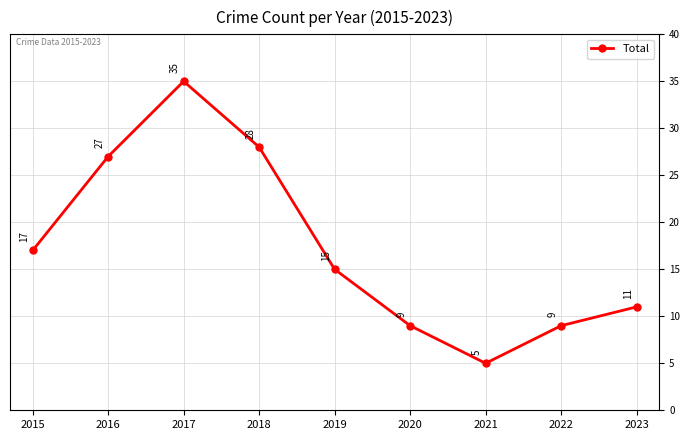

At which category does the chart reach its minimum across all series?

2021